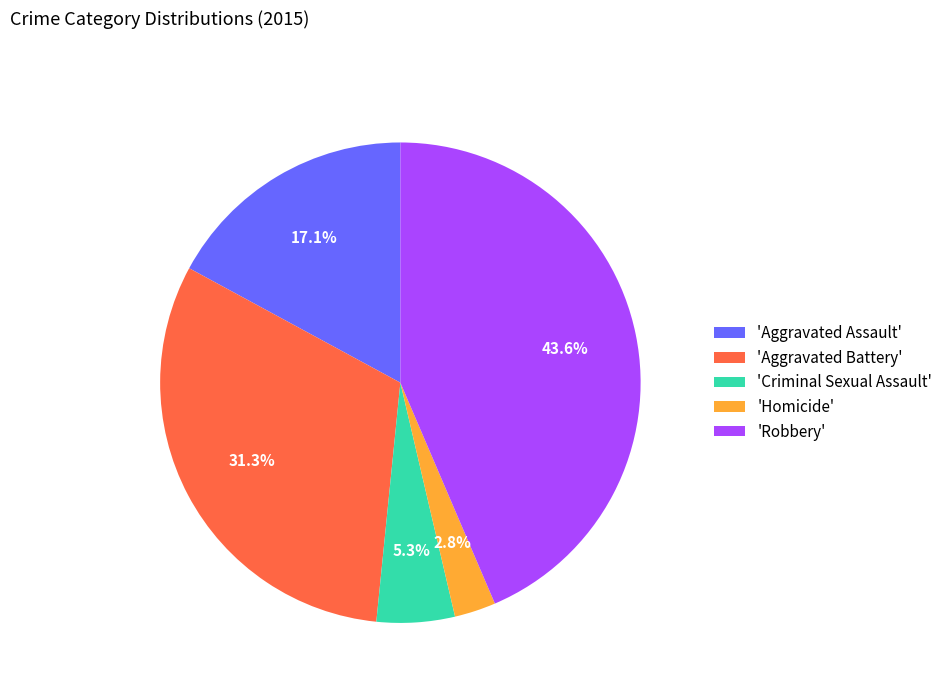

Which slice is the largest?

'Robbery'